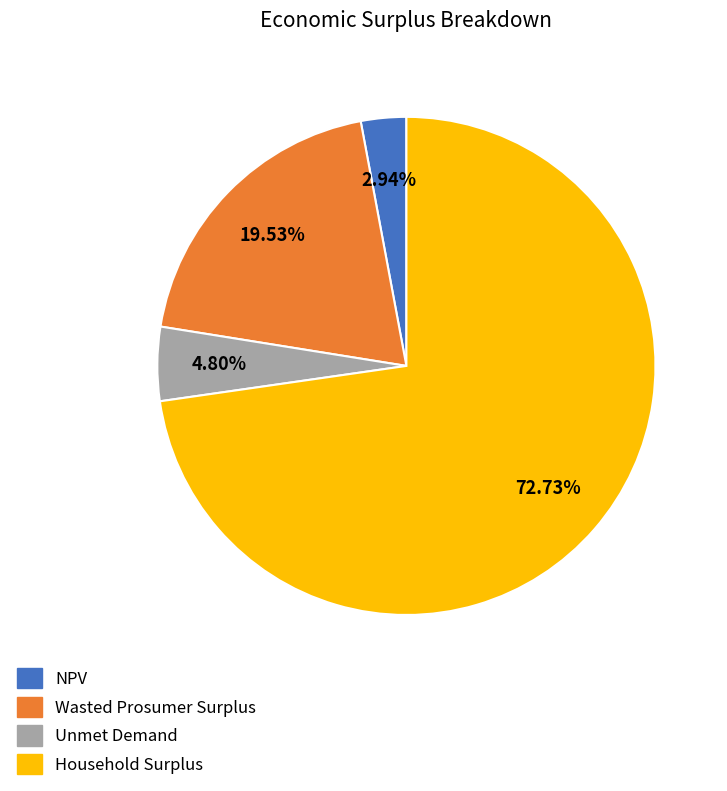

Does any single category account for the majority?

Yes